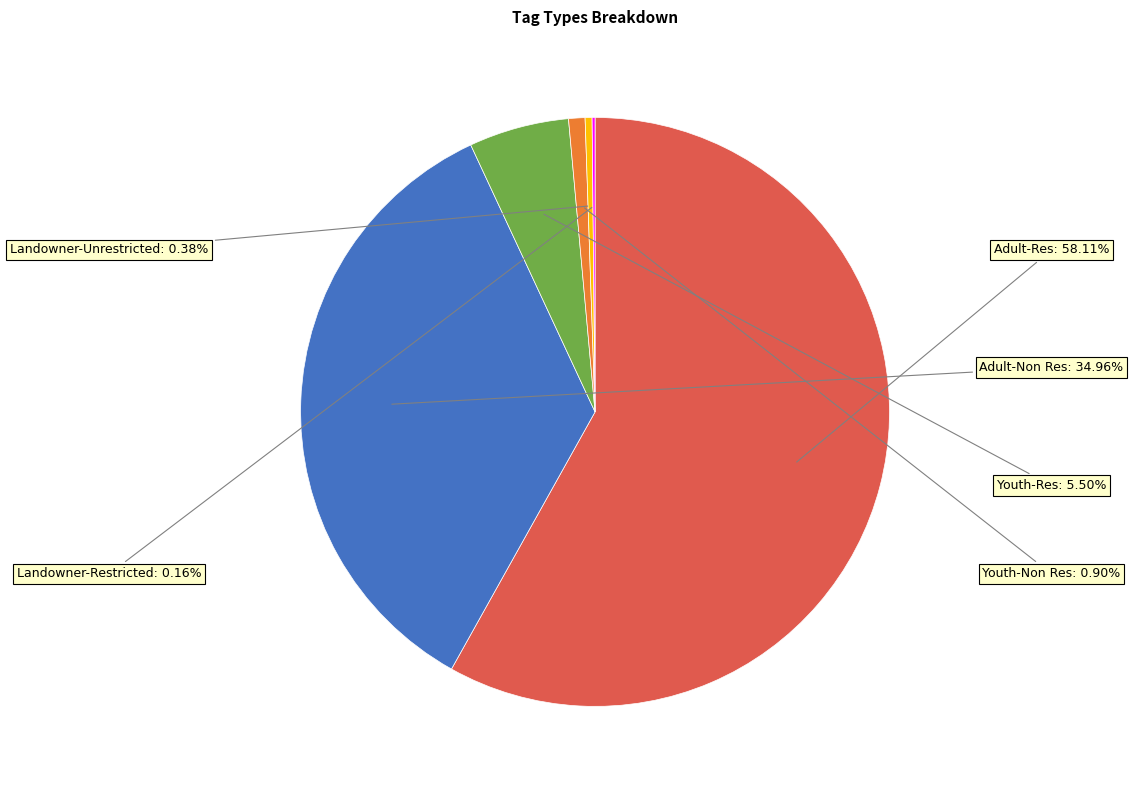

Does any single category account for the majority?

Yes